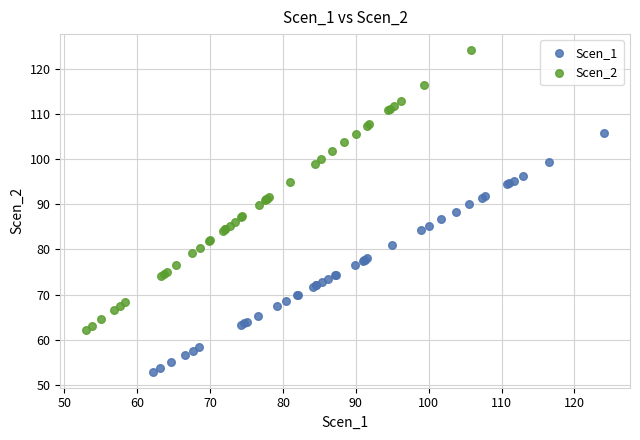

What are all the series names shown in the legend?

Scen_1, Scen_2